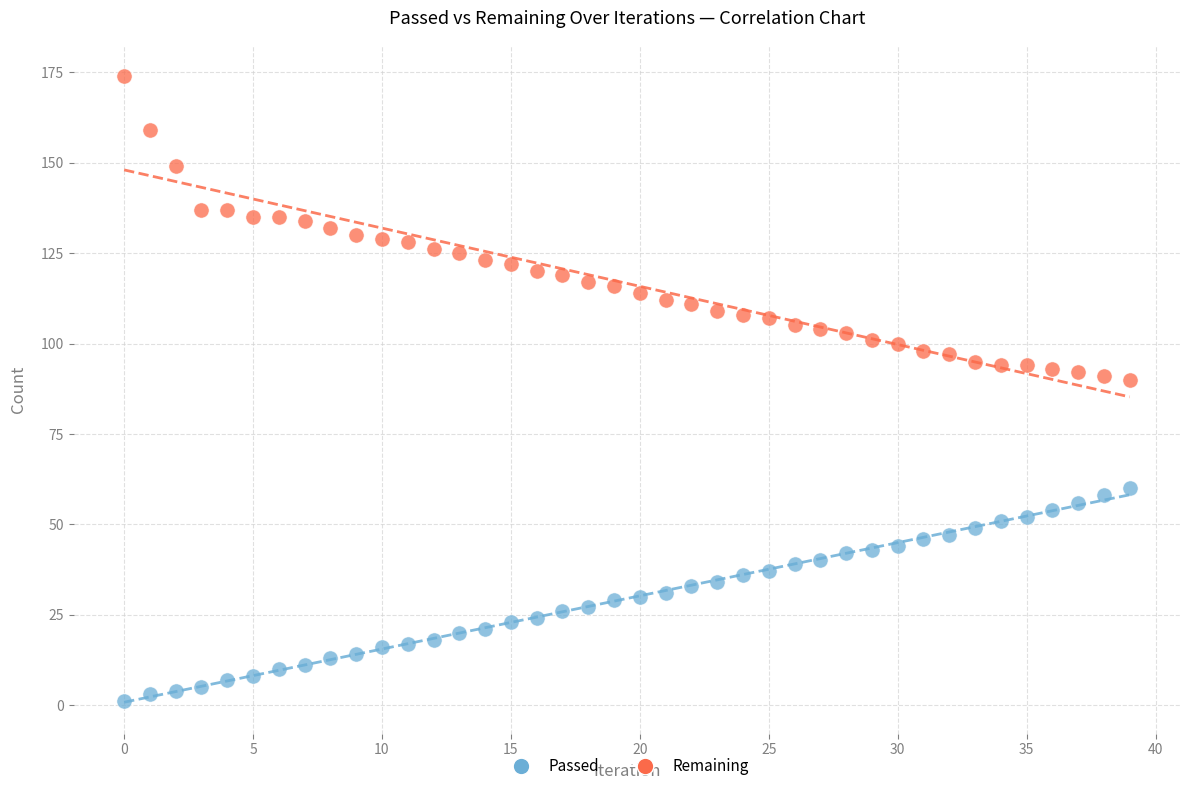

Across all data points, what is the range of Y values (max minus min)?

173